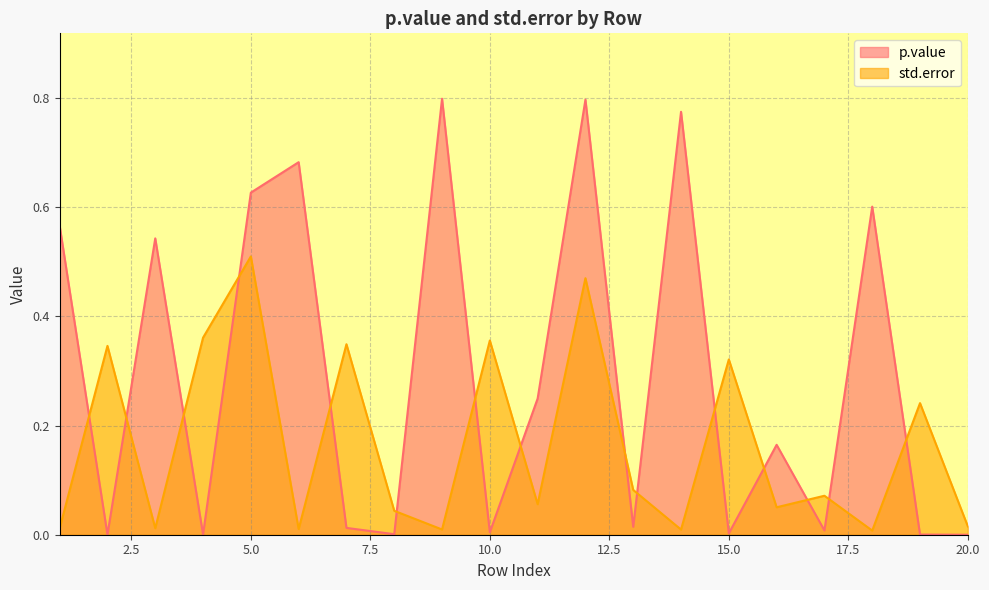

What is the value of the p.value point at the 5th from the left?

0.6